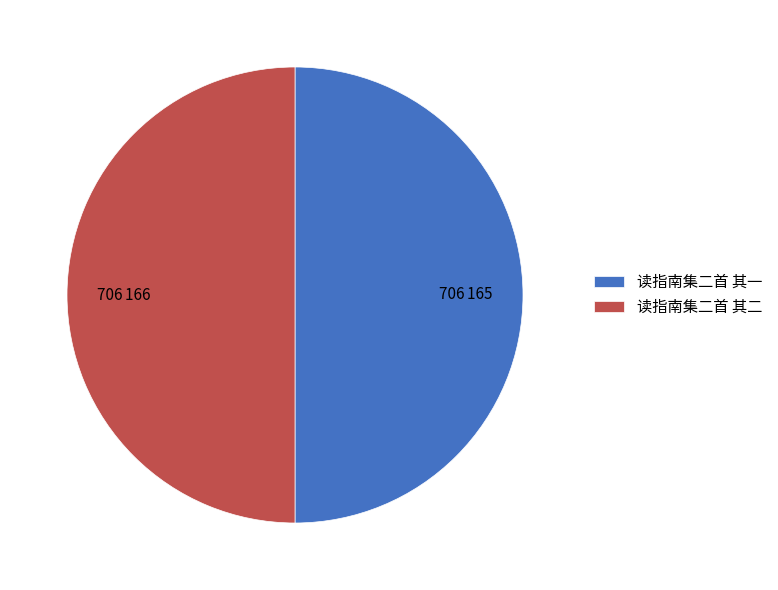

True or false: 读指南集二首 其二 accounts for 56% of the total.

False